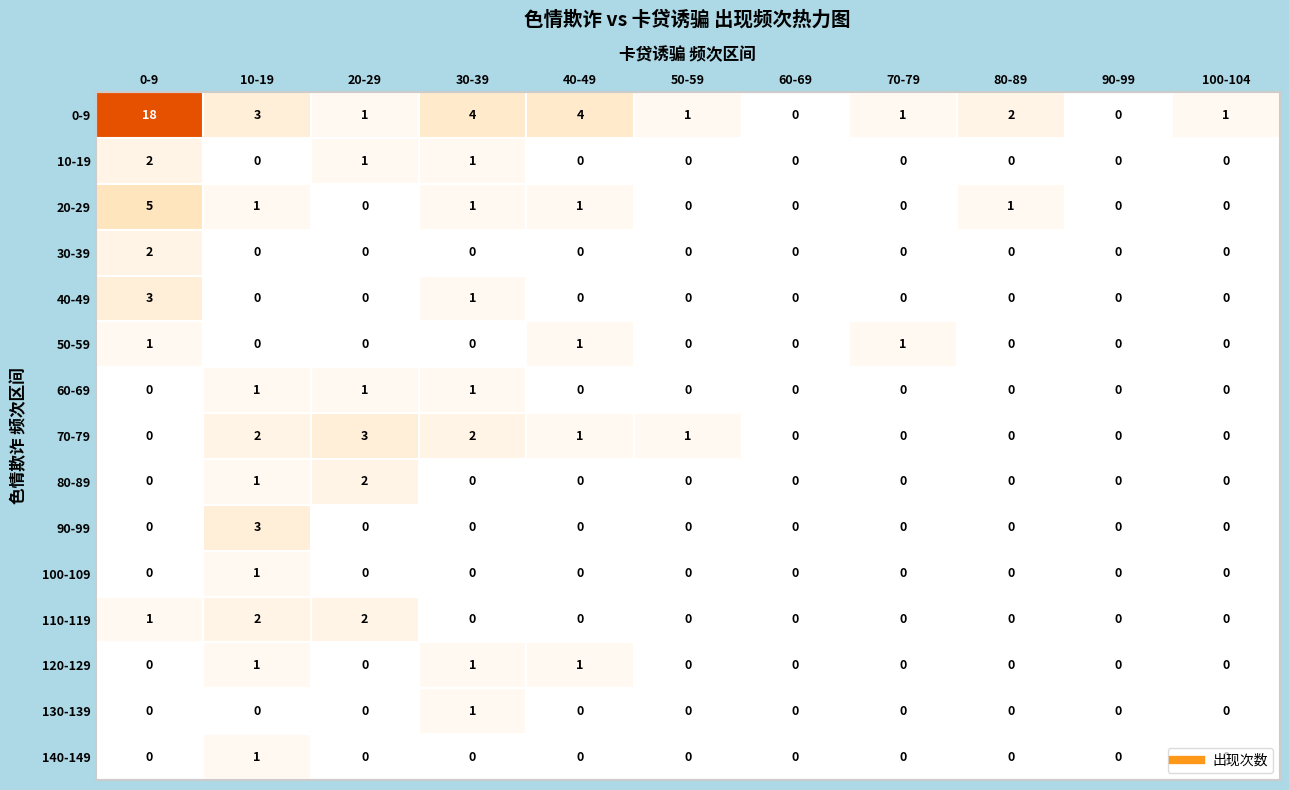

What is the sum of the 110-119 values at 10-19 and 0-9?

3